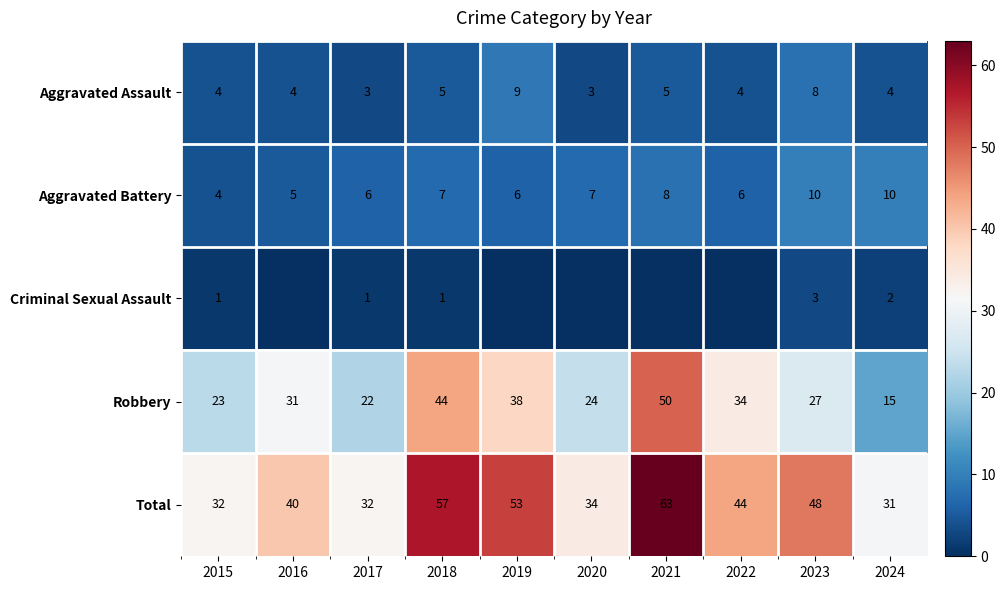

Which has a higher value, 2023 or 2019?

2019